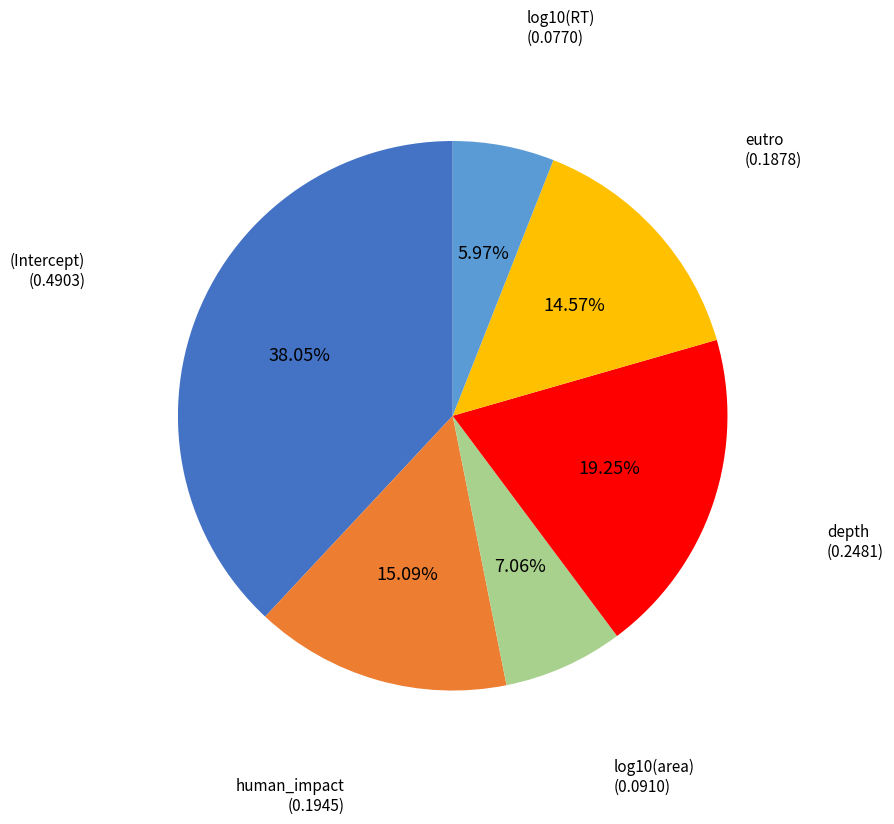

To the nearest percent, what is the combined percentage of log10(RT) and log10(area)?

13%